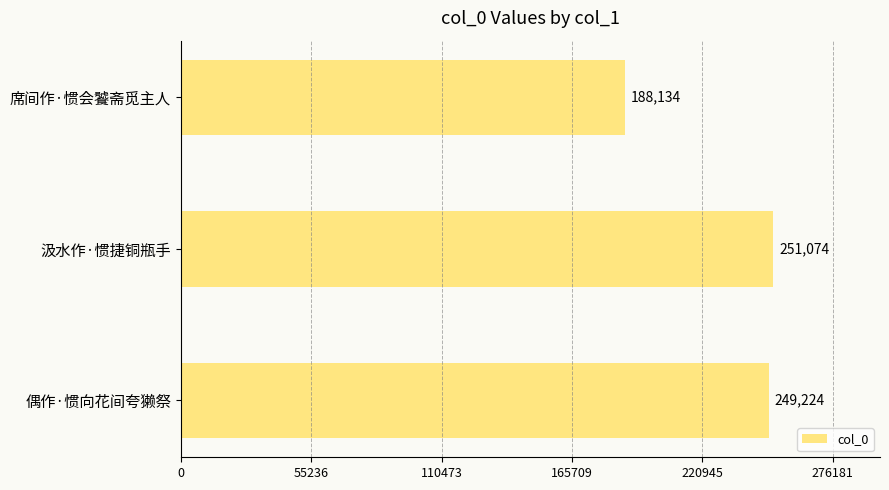

List the labels in order of value, largest first.

汲水作·惯捷铜瓶手, 偶作·惯向花间夸獭祭, 席间作·惯会饕斋觅主人